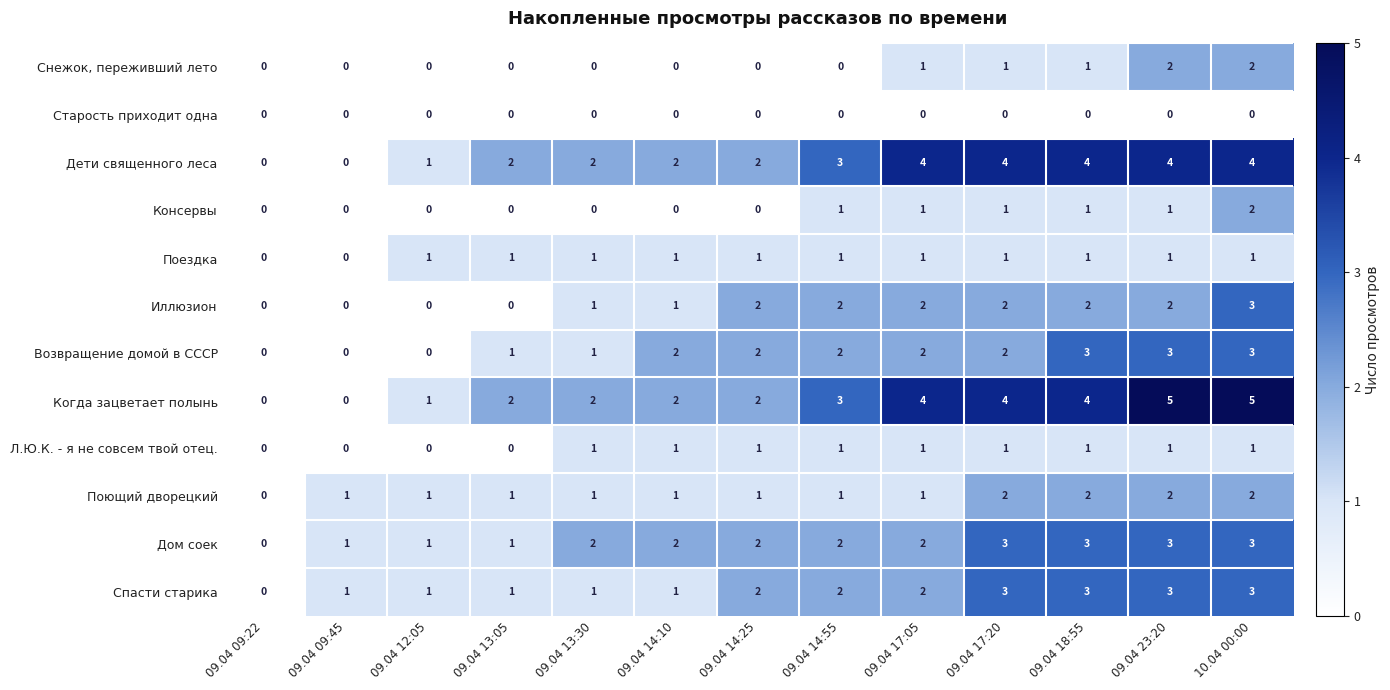

Which series has the largest total across all categories?

Когда зацветает полынь